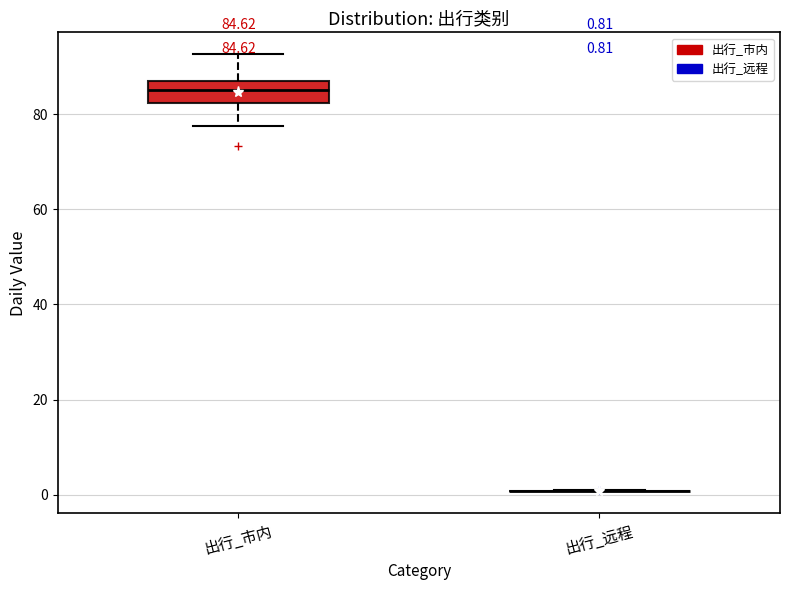

Comparing the boxes themselves (not the whiskers), which one is the tallest?

出行_市内